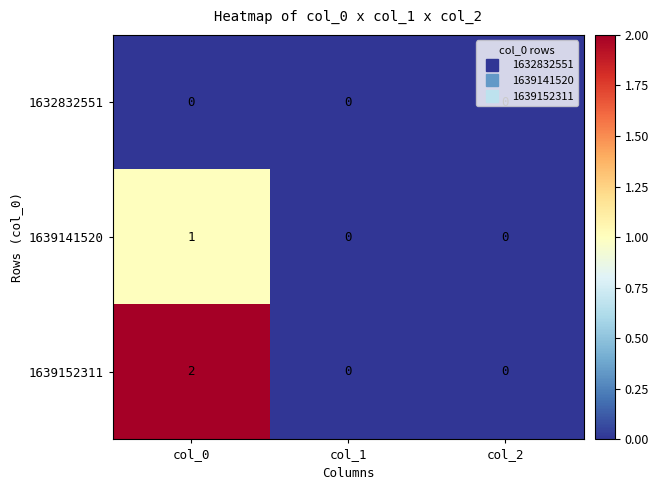

Which series has the largest range (max minus min)?

1639152311